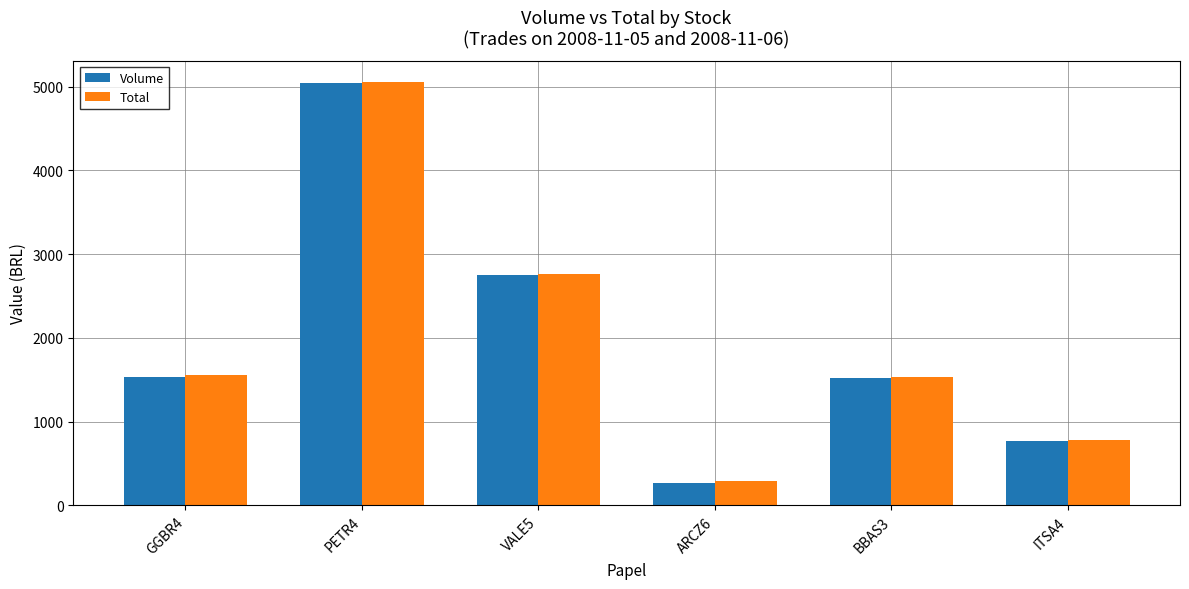

What are all the series names shown in the legend?

Volume, Total